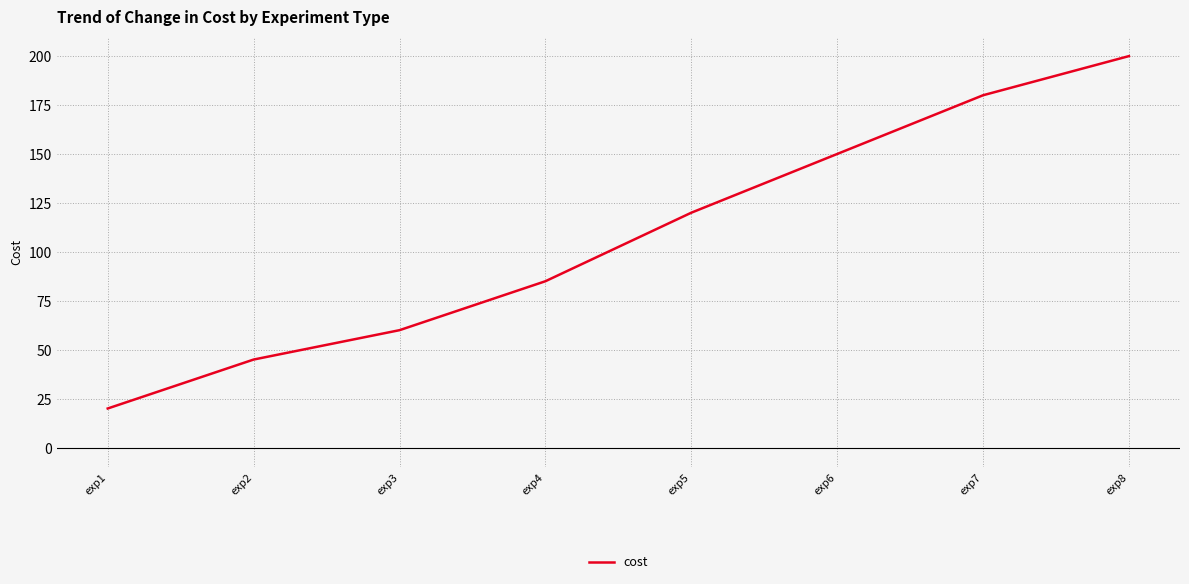

Reading right to left, transcribe all the data shown in this chart.

200	180	150	120	85	60	45	20